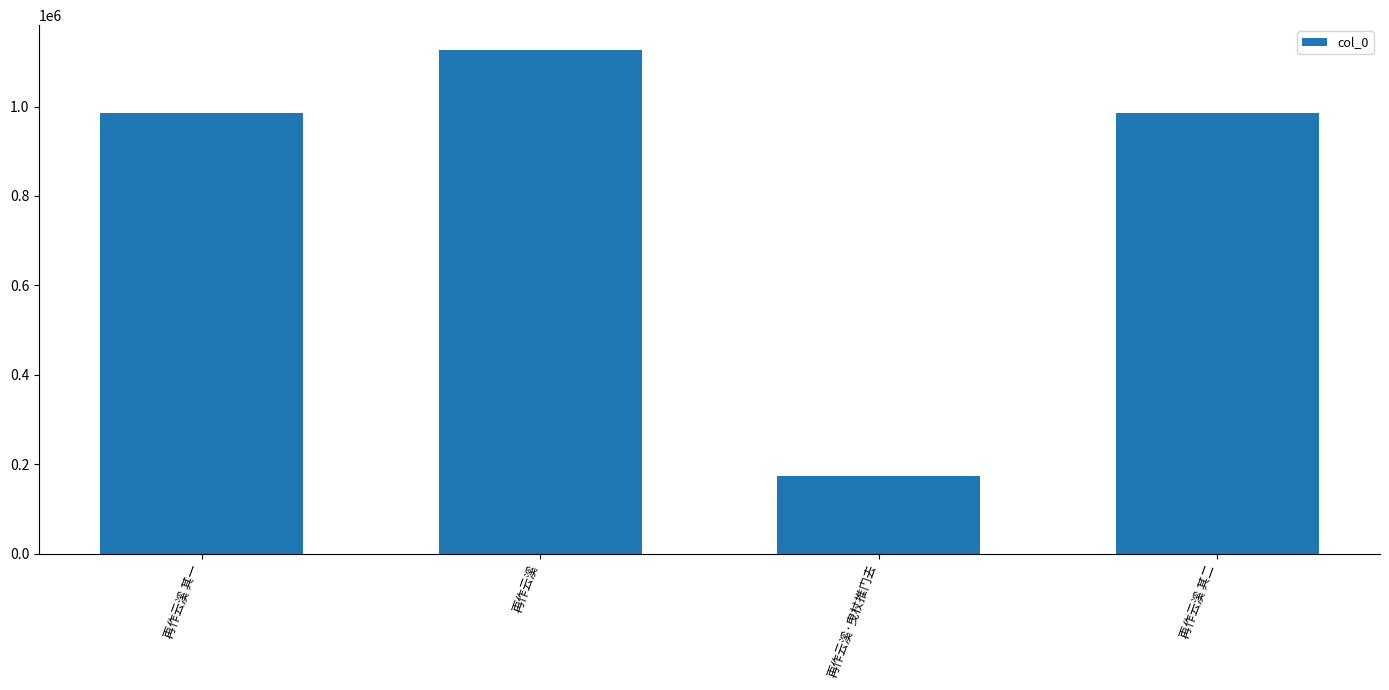

What is the difference between the second highest and second lowest values?

1